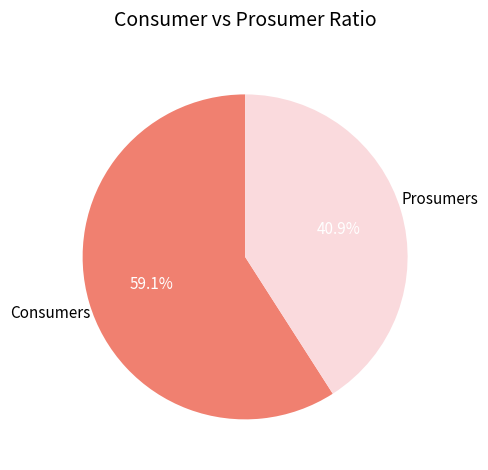

Rank the categories by value from lowest to highest.

Prosumers, Consumers